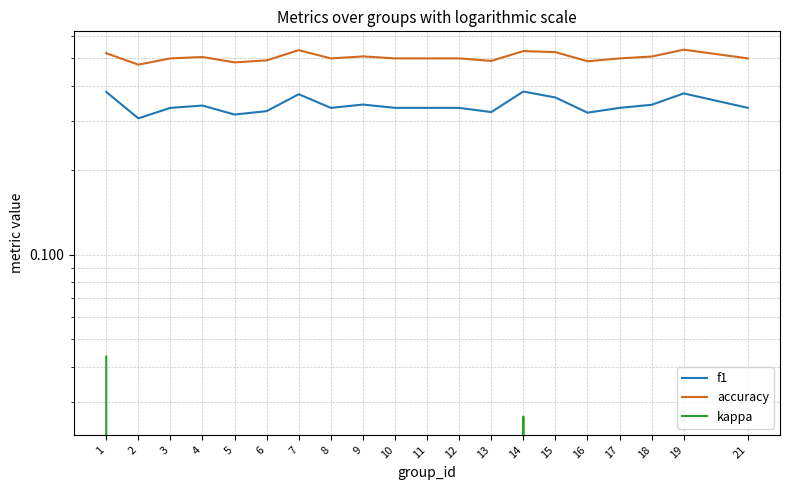

At which category is the sum across all series the highest?

1